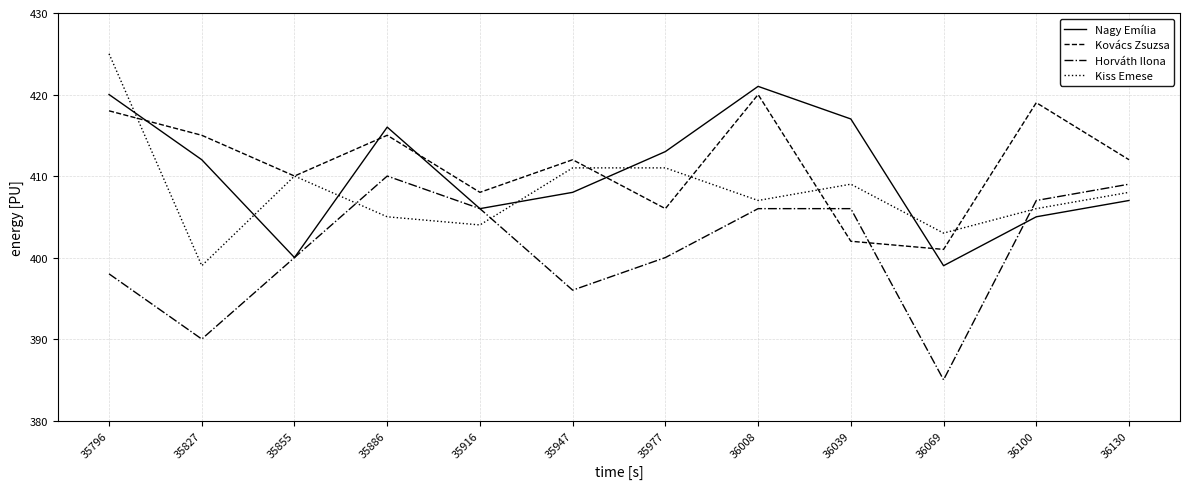

Read the Kovács Zsuzsa value at 35947, to the nearest 5.

410